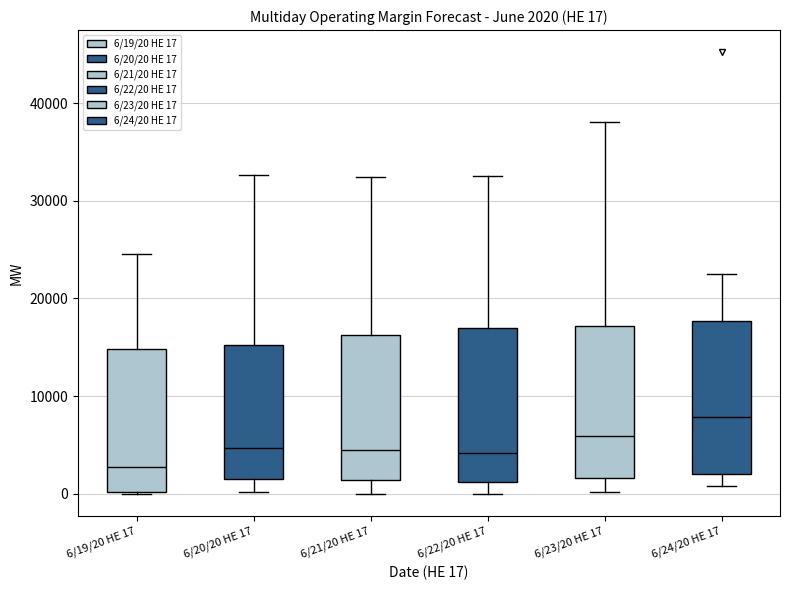

Which box's median line is the highest?

6/24/20 HE 17